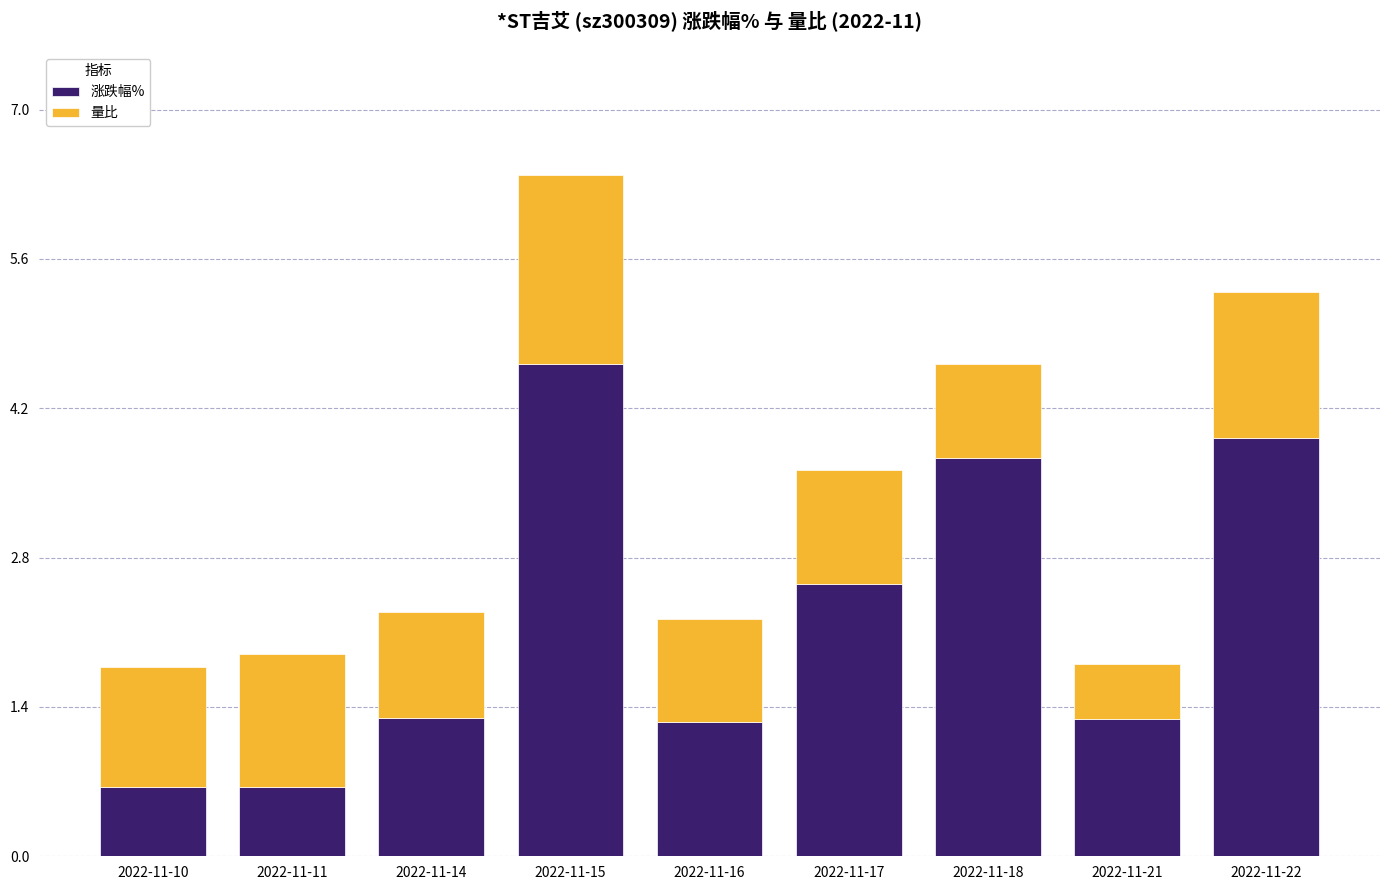

What is the sum of all 涨跌幅% values?

20.0